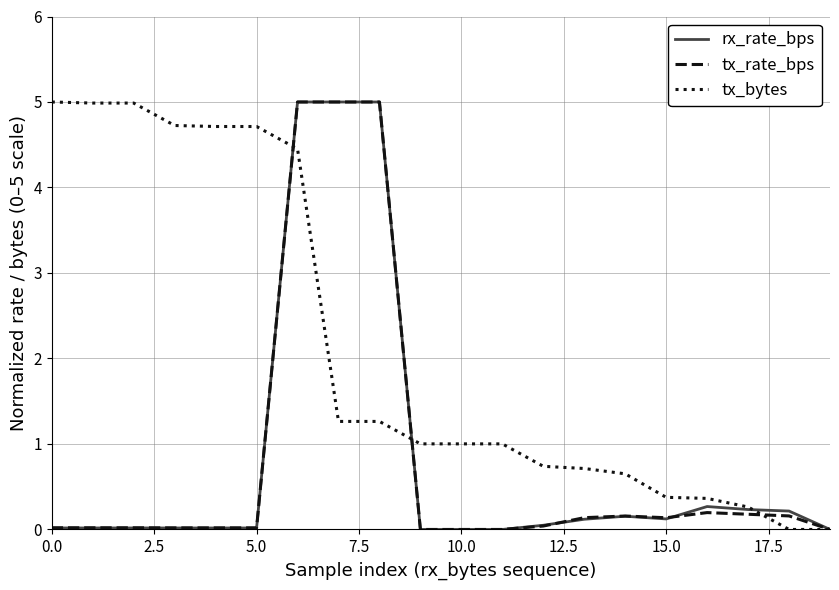

How many lines are shown in the chart?

3